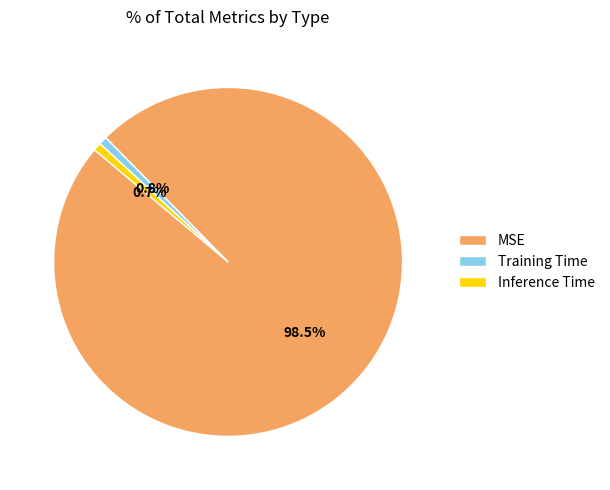

Count the number of slices in the pie.

3